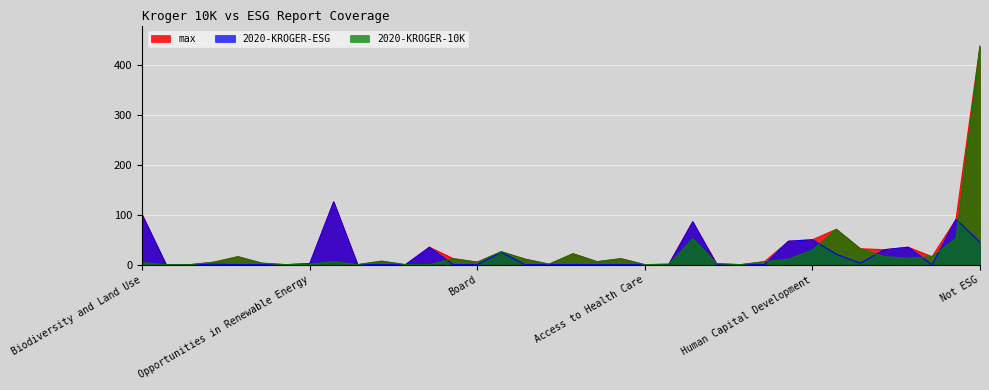

After their last crossing, which series has the higher values: 2020-KROGER-ESG or 2020-KROGER-10K?

2020-KROGER-10K